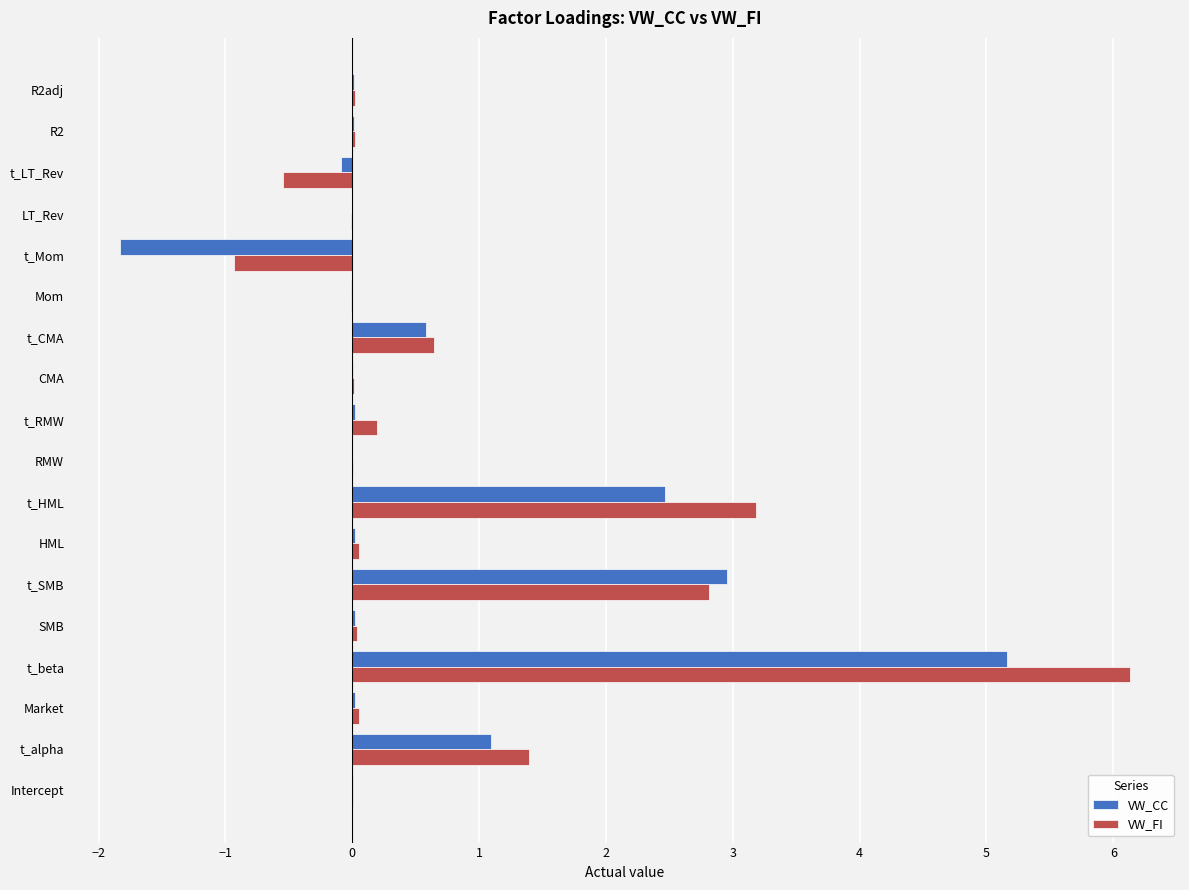

Is it true that VW_FI equals -0.2 at t_LT_Rev?

False